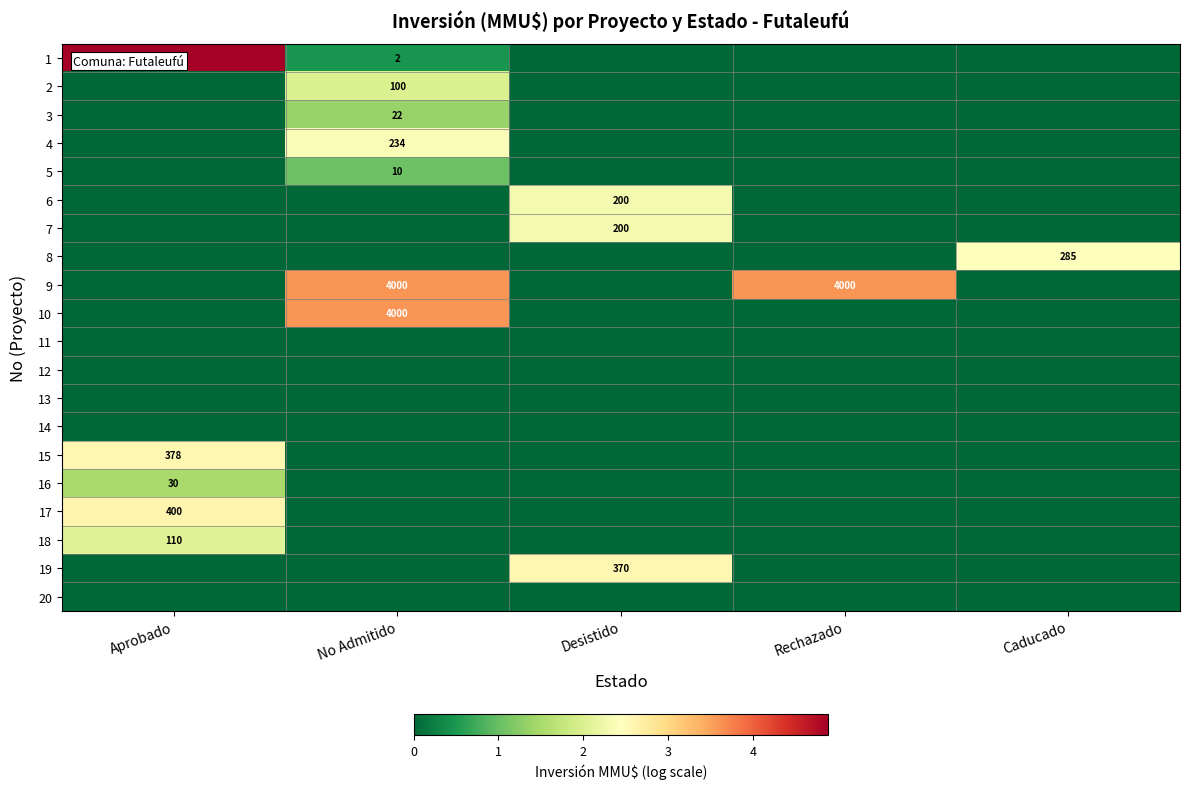

What is the difference between the highest and lowest values at Rechazado?

3.6